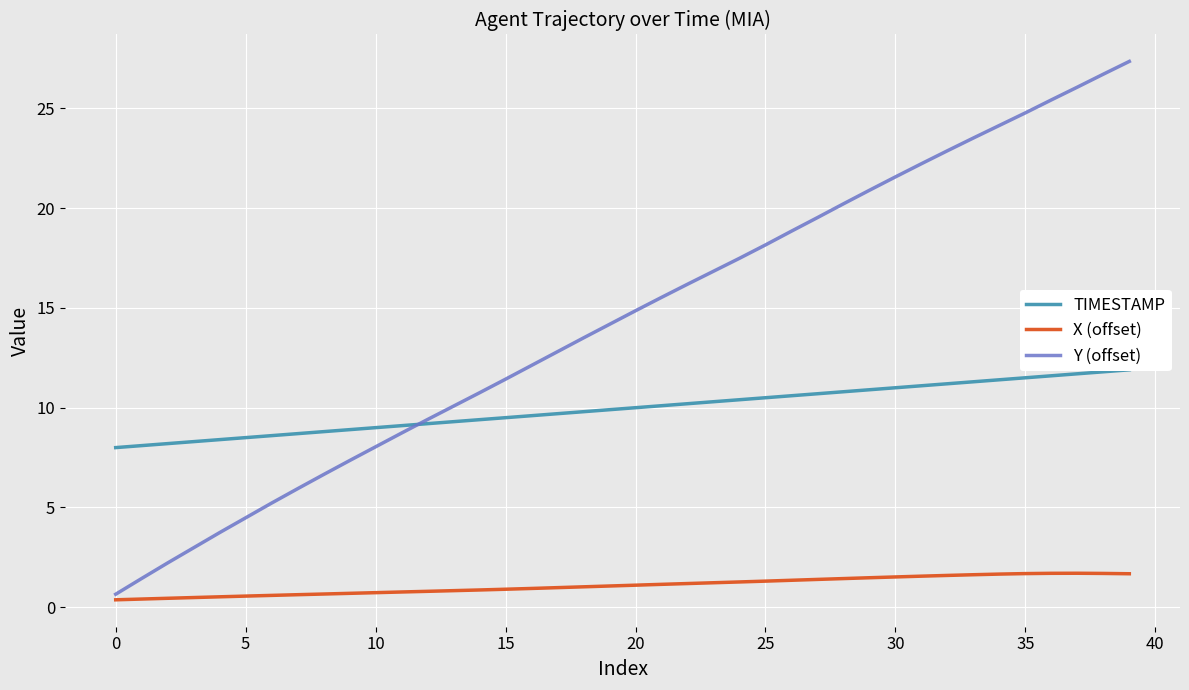

What is the difference between the maximum and second lowest values in the Y (offset) series?

25.9